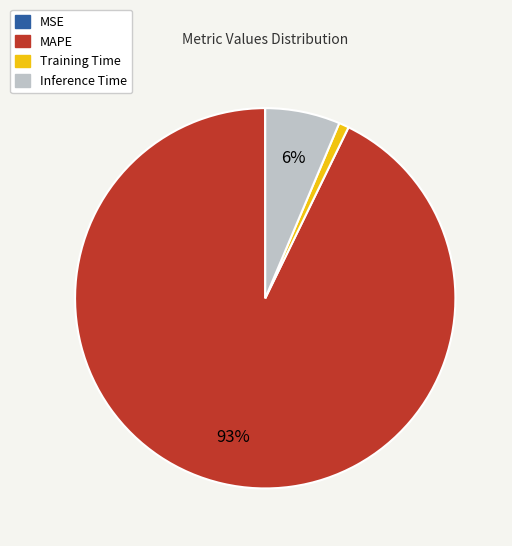

To the nearest percent, what is the average slice percentage?

25%